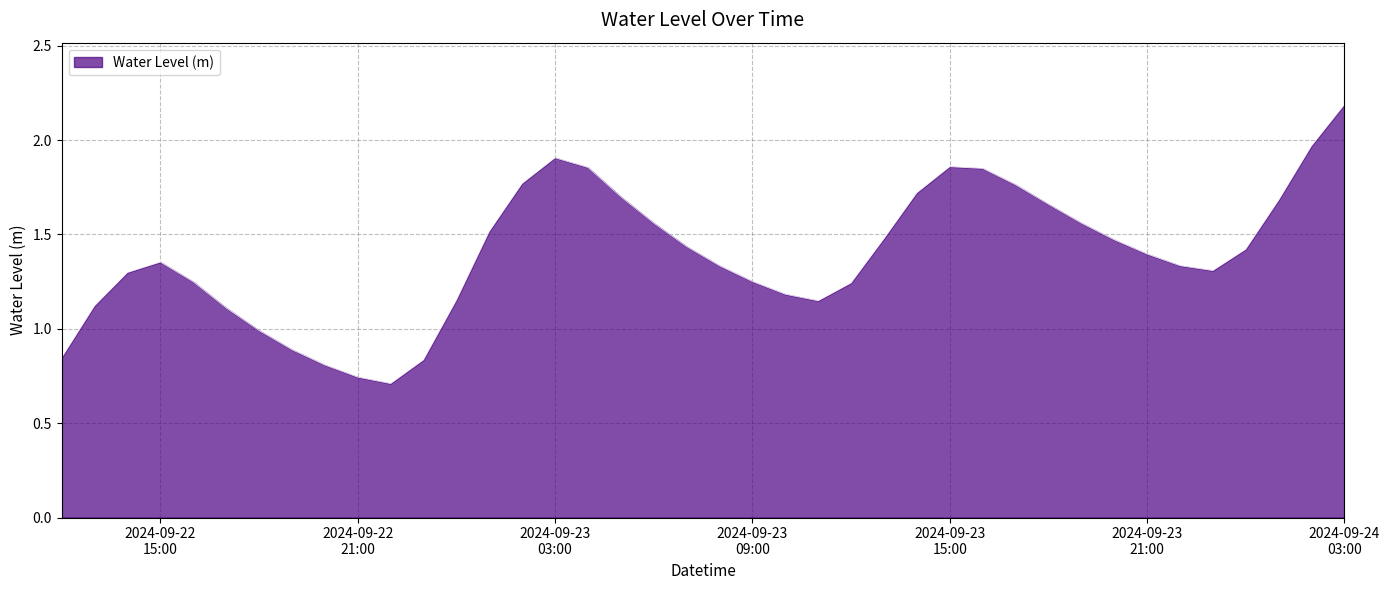

What is the maximum value shown in the chart?

2.2